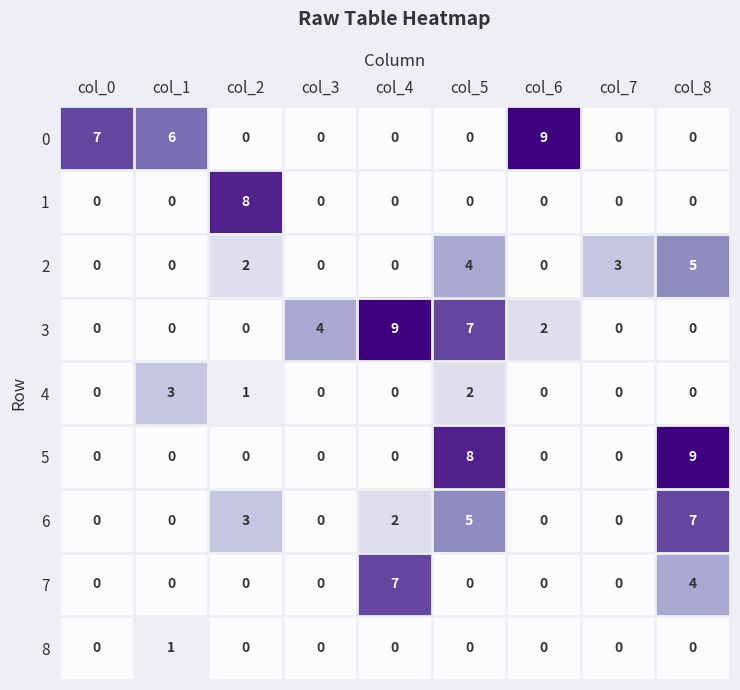

How many data points does each series have?

9